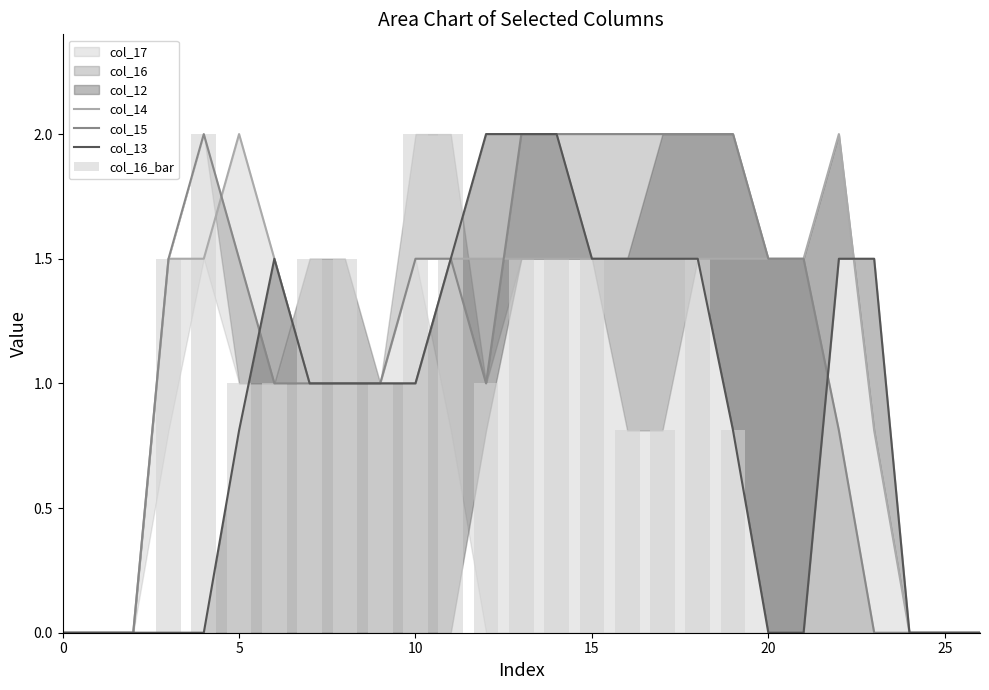

How many values in col_13 are above zero?

17